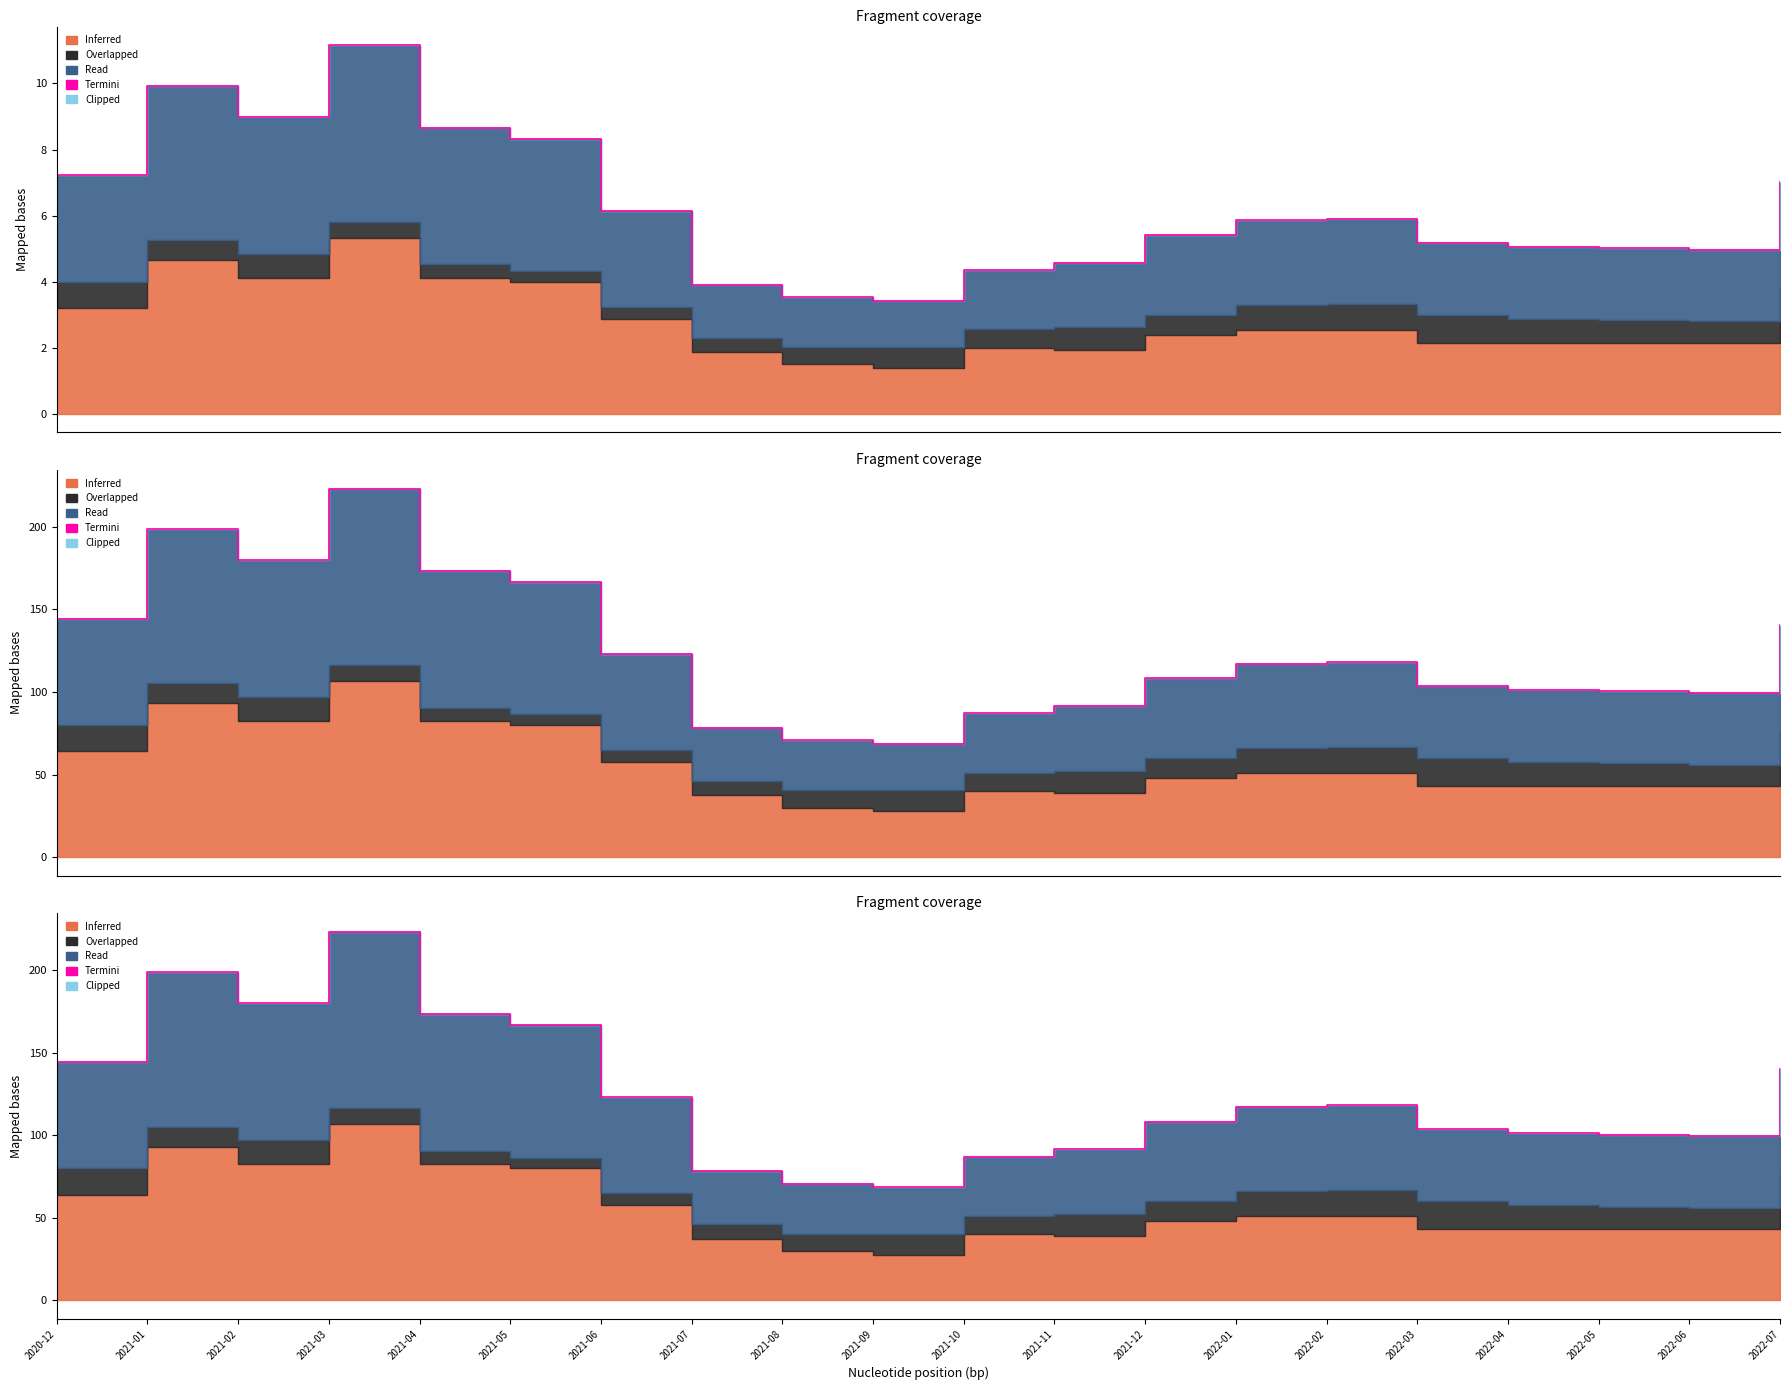

Reading right to left, list all the values displayed in this chart.

2022-07=140.3	2022-06=99.5	2022-05=100.3	2022-04=101.1	2022-03=103.6	2022-02=118.0	2022-01=117.1	2021-12=108.3	2021-11=91.5	2021-10=87.0	2021-09=68.6	2021-08=70.6	2021-07=78.3	2021-06=122.9	2021-05=166.5	2021-04=173.3	2021-03=223.0	2021-02=179.7	2021-01=198.5	2020-12=144.4